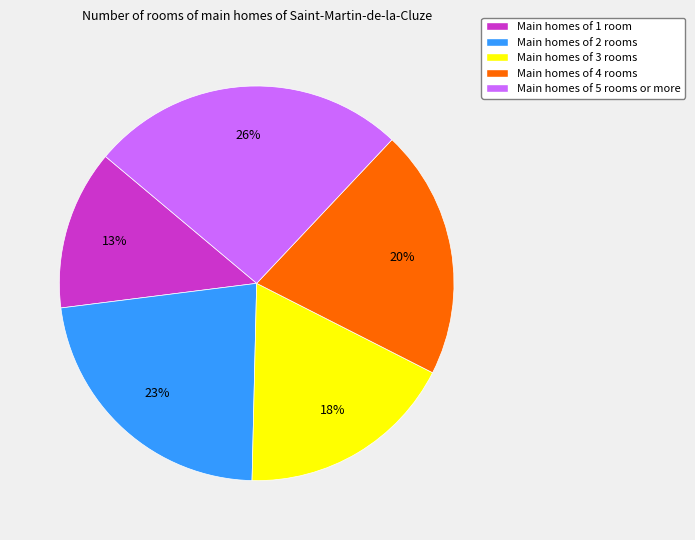

True or false: Main homes of 2 rooms accounts for 23% of the total.

True